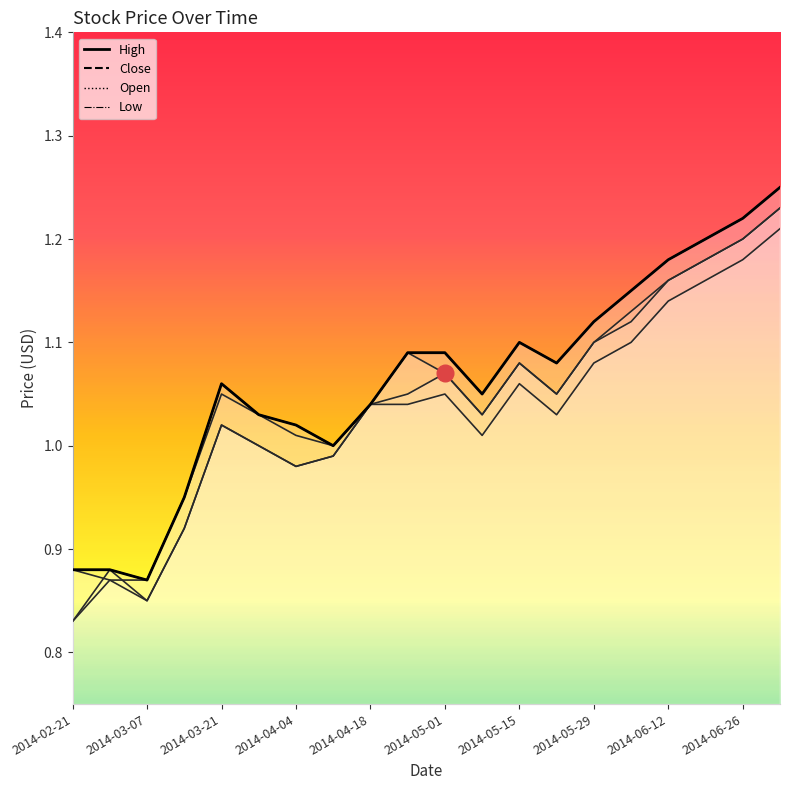

What is the sum of all Close values?

20.8